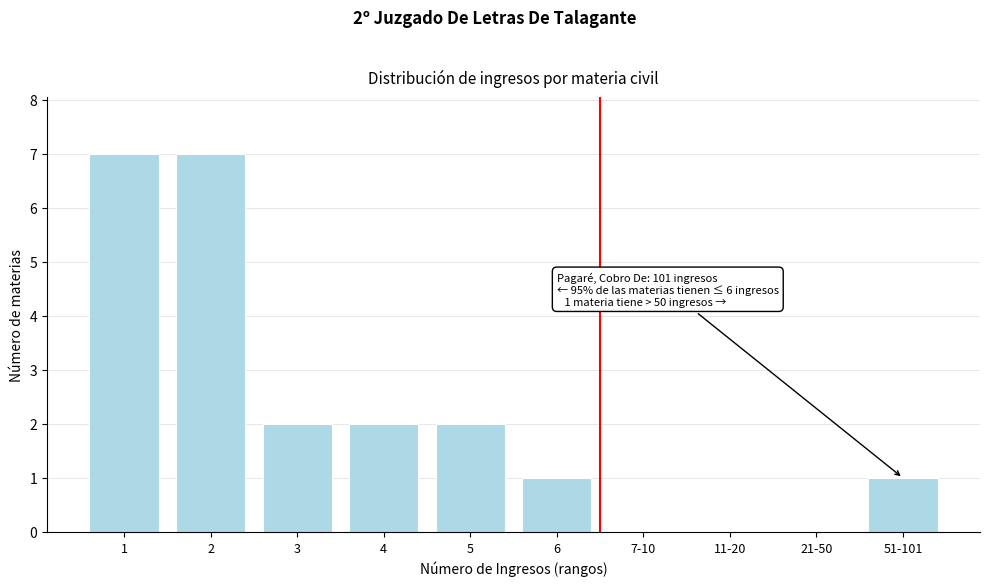

Reading left to right, transcribe all the data shown in this chart.

1=7	2=7	3=2	4=2	5=2	6=1	7-10=0	11-20=0	21-50=0	51-101=1